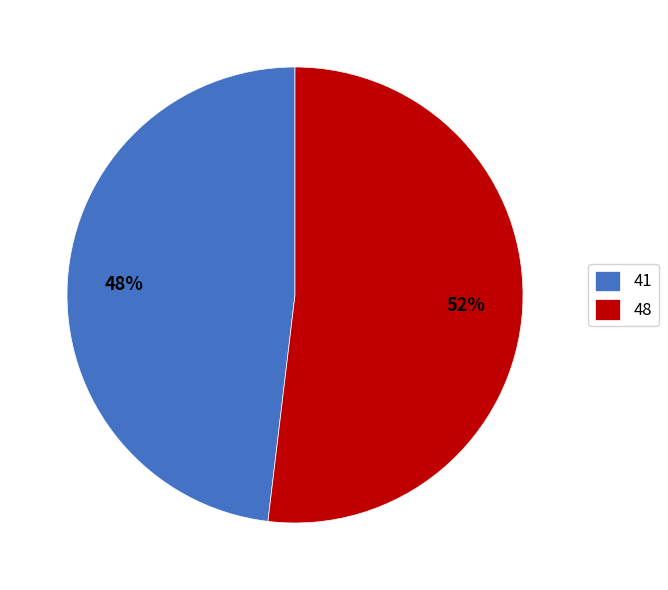

Do 48 and 41 together represent more than half of the pie?

Yes